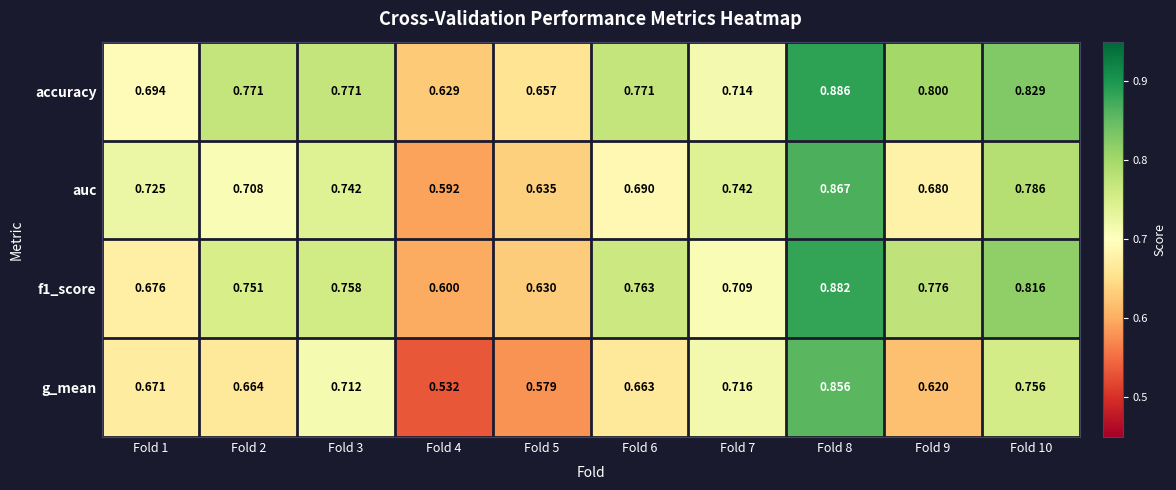

Which series changed the most between Fold 2 and Fold 10?

g_mean